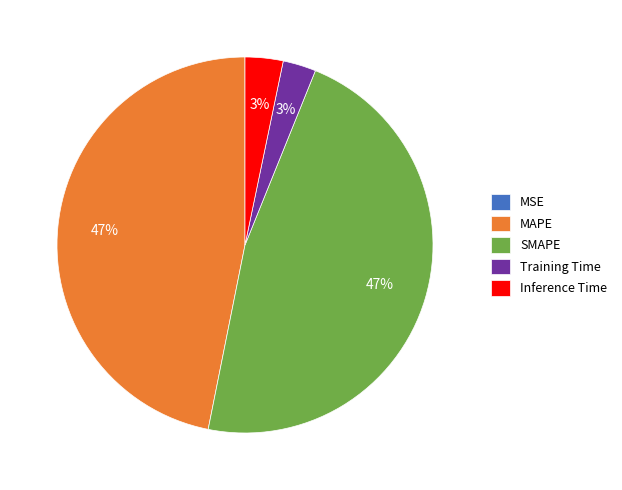

Does Training Time represent more than half of the total?

No